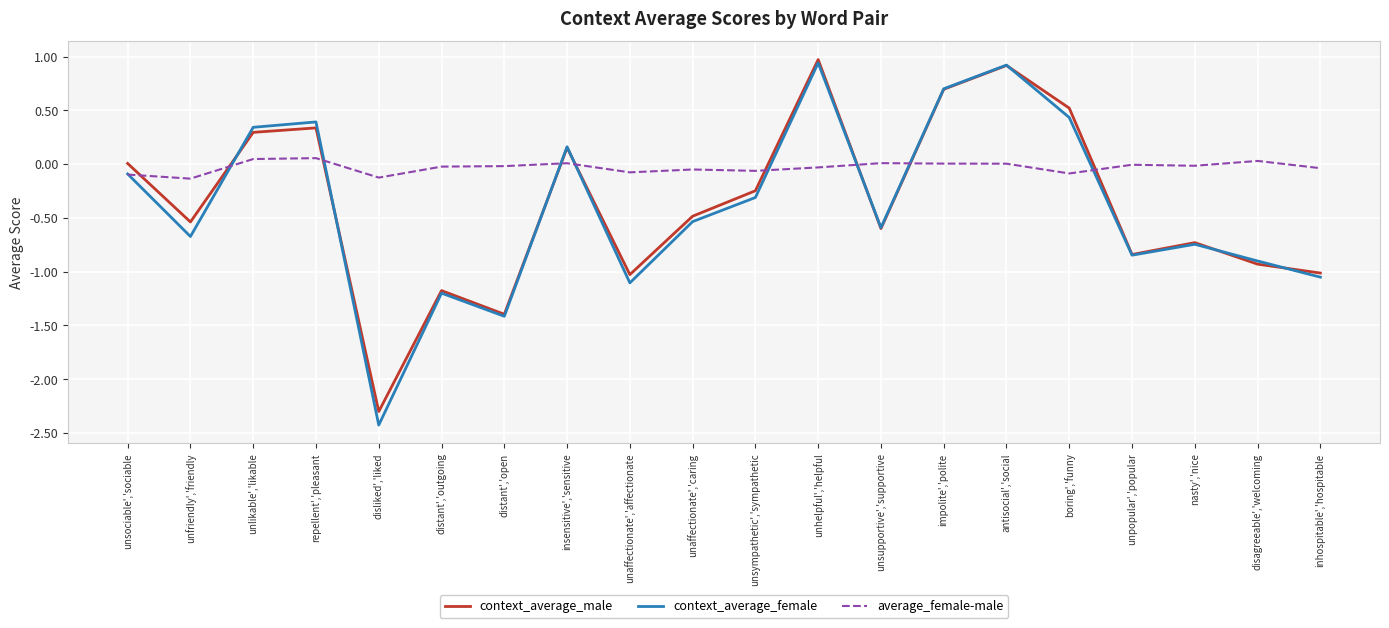

Is the value of context_average_male at boring','funny greater than the value of context_average_female at impolite','polite?

No